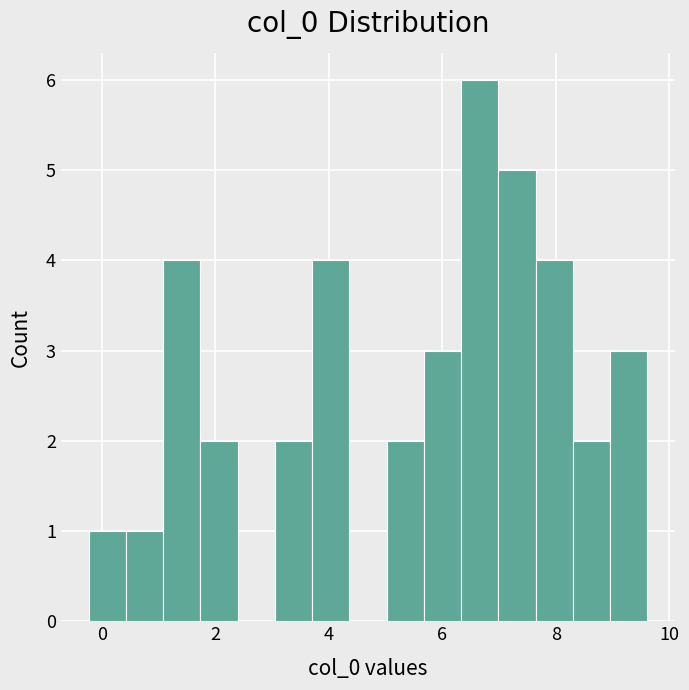

Around what value on the x-axis is the tallest bar? Give the approximate position of its centre, as read against the axis.

6.6